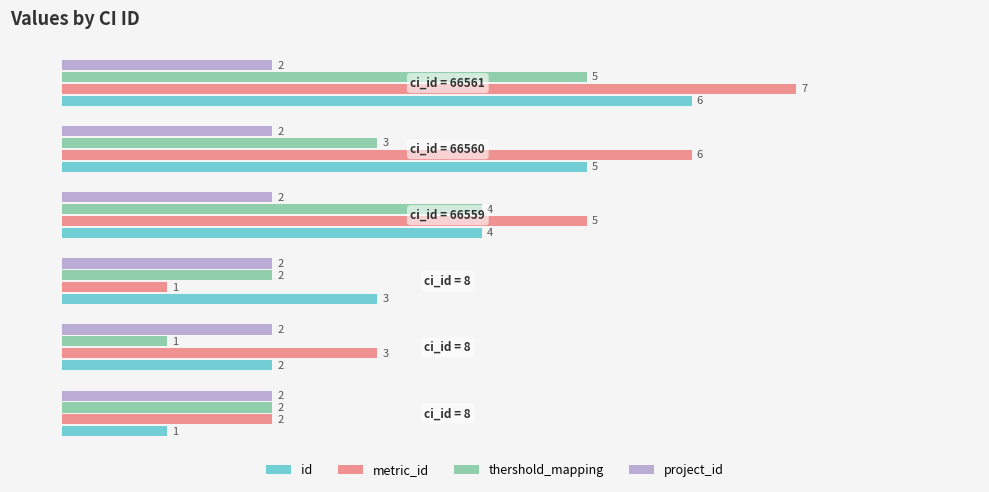

What is the sum of all thershold_mapping values?

17